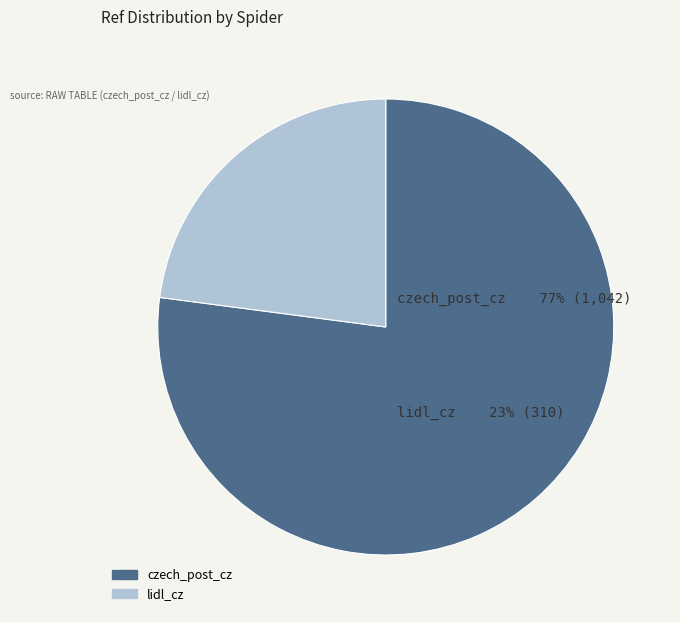

True or false: czech_post_cz accounts for 77% of the total.

True